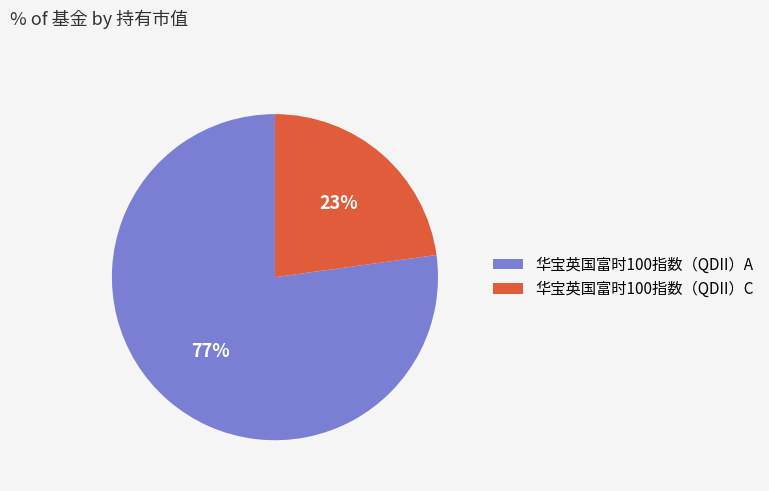

The 华宝英国富时100指数（QDII）A slice represents 77% of the pie. True or false?

True